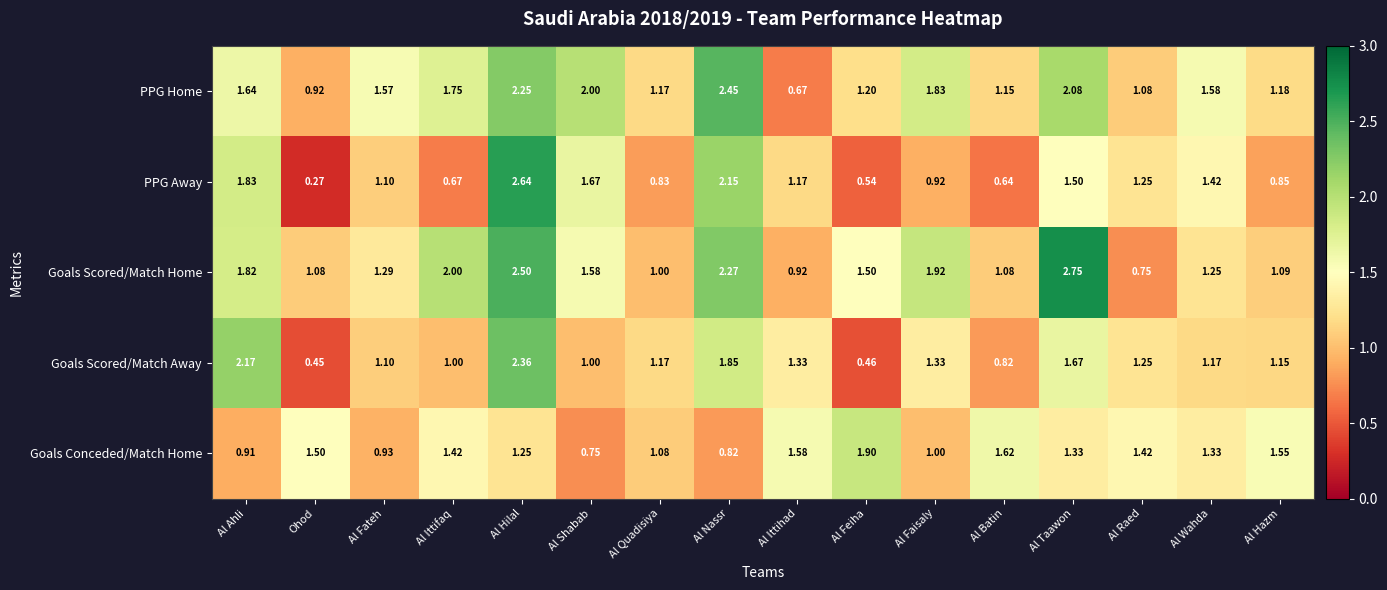

At Ohod, list the series in order from largest to smallest.

Goals Conceded/Match Home, Goals Scored/Match Home, PPG Home, Goals Scored/Match Away, PPG Away